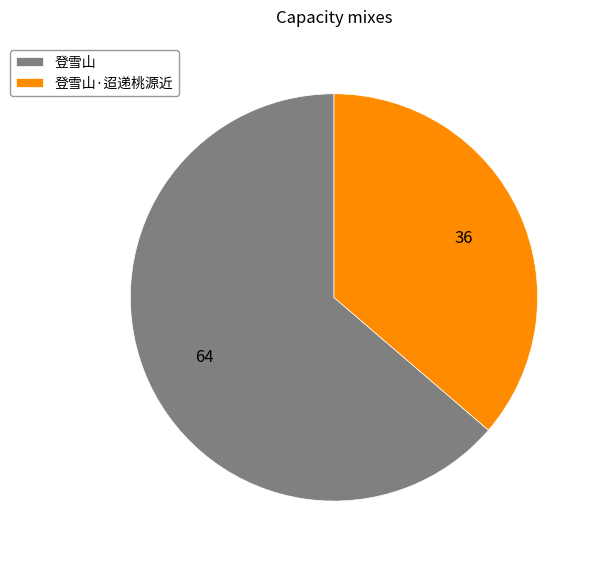

Which has a higher value, 登雪山 or 登雪山·迢递桃源近?

登雪山